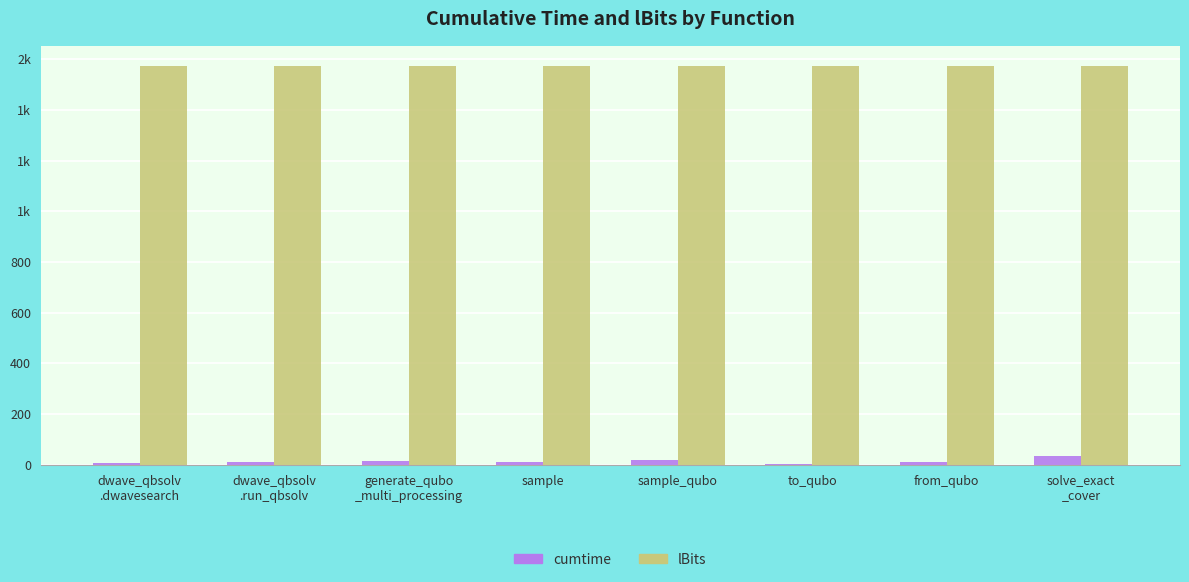

List the labels in order of cumtime value, smallest first.

to_qubo, dwave_qbsolv
.dwavesearch, dwave_qbsolv
.run_qbsolv, sample, from_qubo, generate_qubo
_multi_processing, sample_qubo, solve_exact
_cover